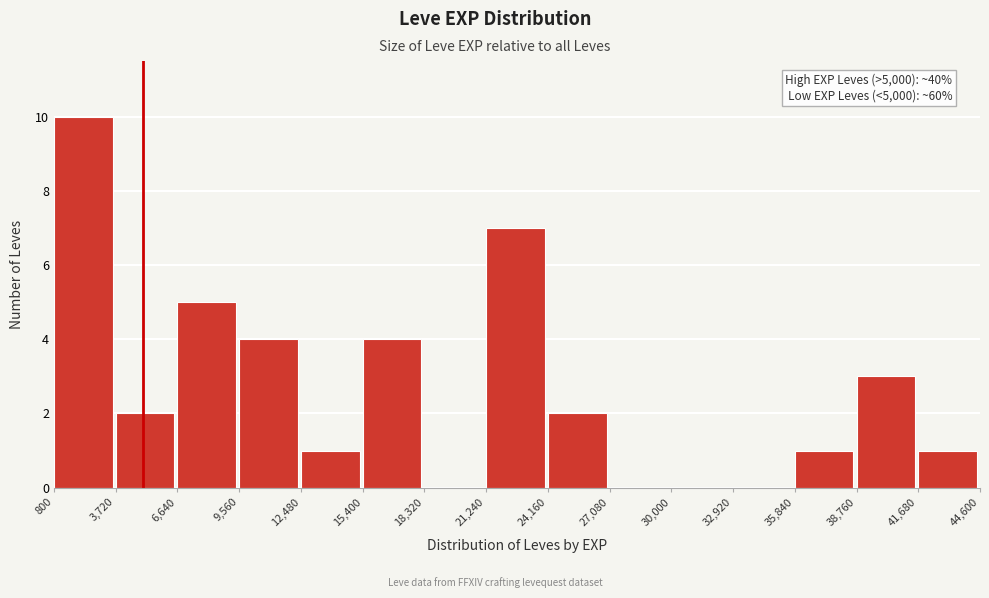

Over which range of the x-axis is the bar tallest?

800 to 3,720